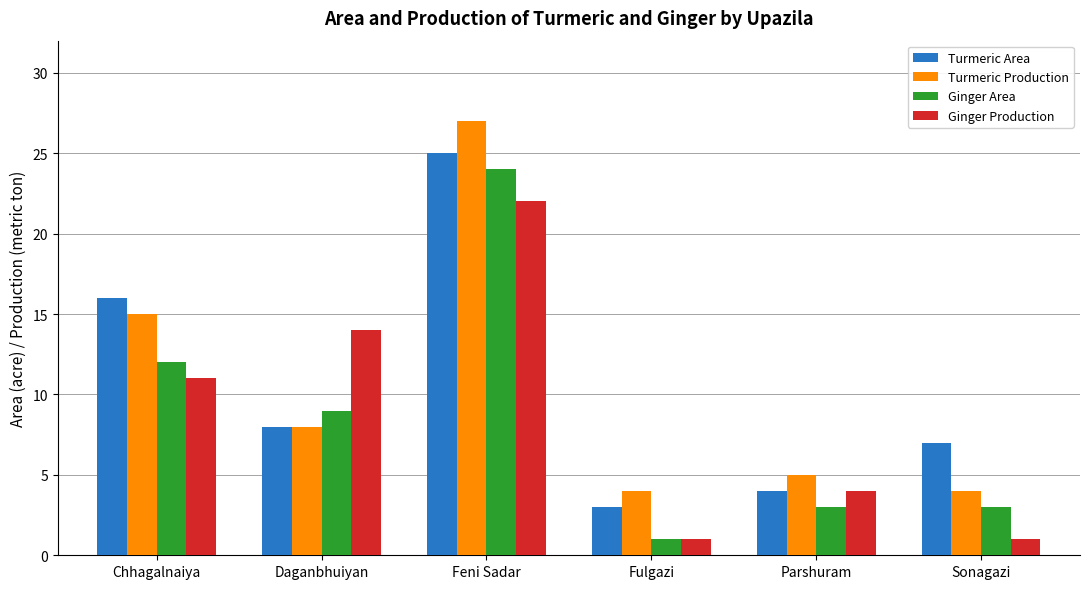

The Turmeric Area series shows 44 at Feni Sadar. True or false?

False